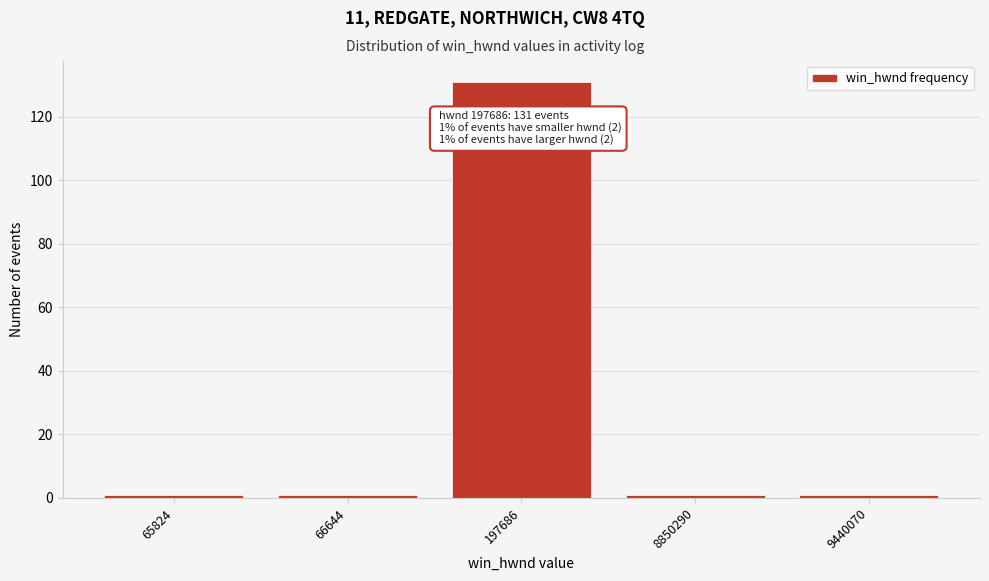

Reading left to right, list all the values displayed in this chart.

1	1	131	1	1